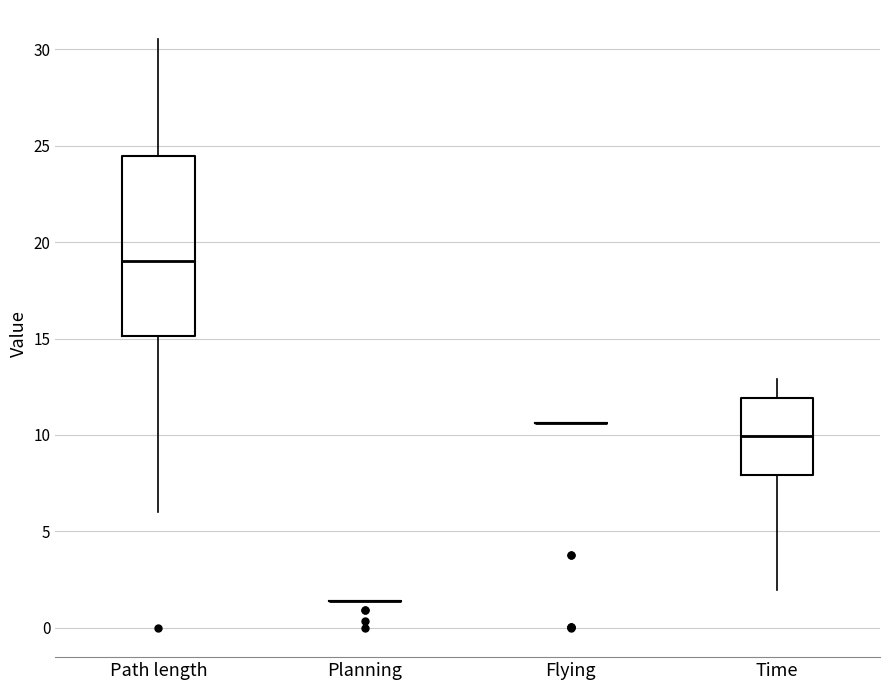

Which box is the tallest, from its lower edge to its upper edge?

Path length